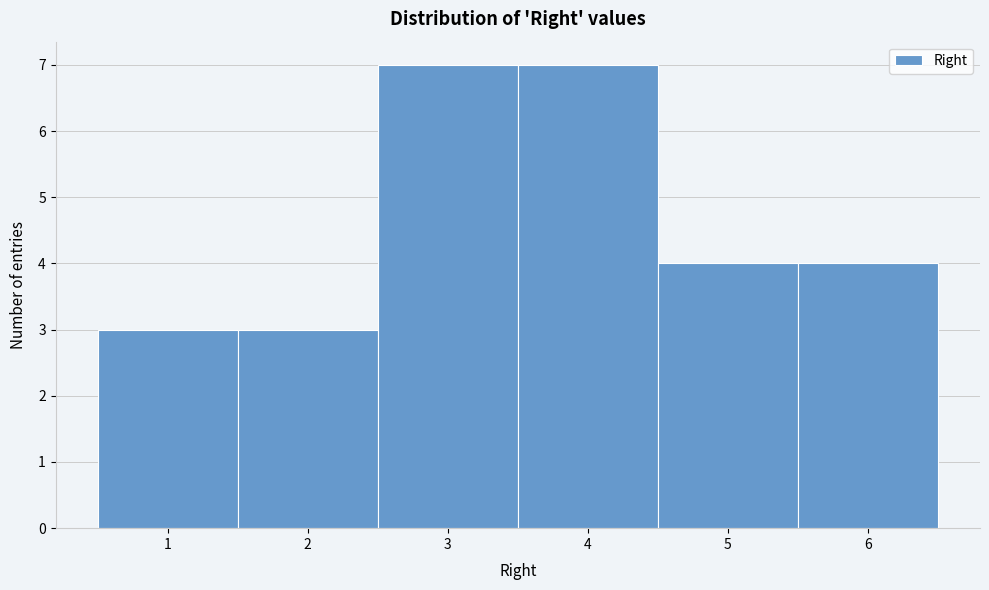

How tall is the bar that spans 0.5 to 1.5 on the x-axis? The values are not printed on the chart, so give them approximately, as read against the axis.

3